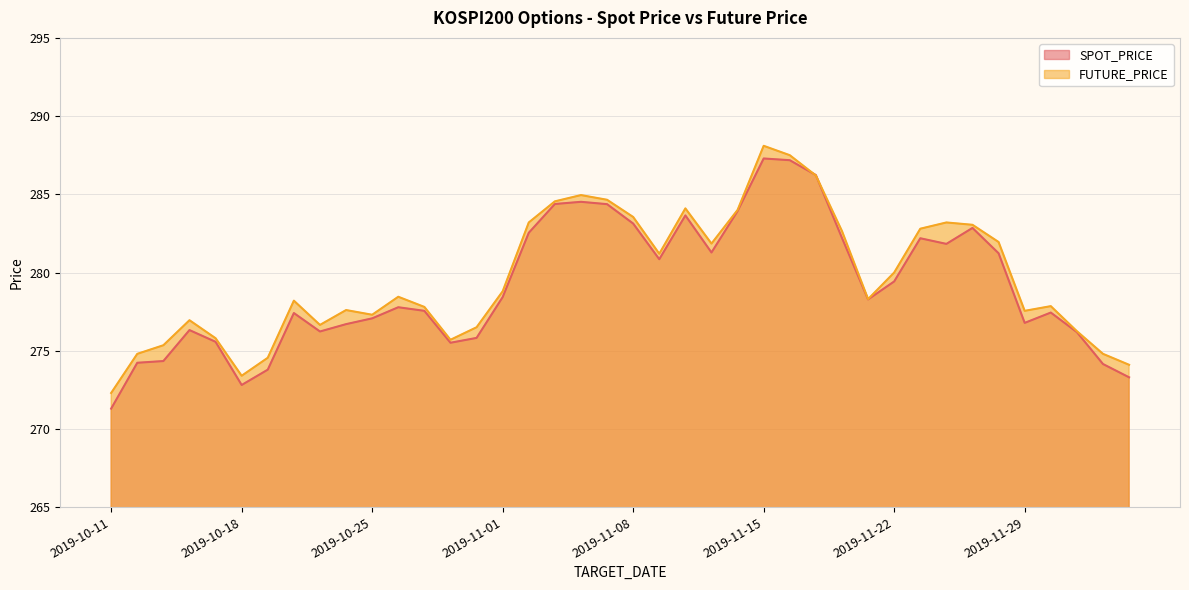

Rank the series by their maximum value, from highest to lowest.

FUTURE_PRICE, SPOT_PRICE